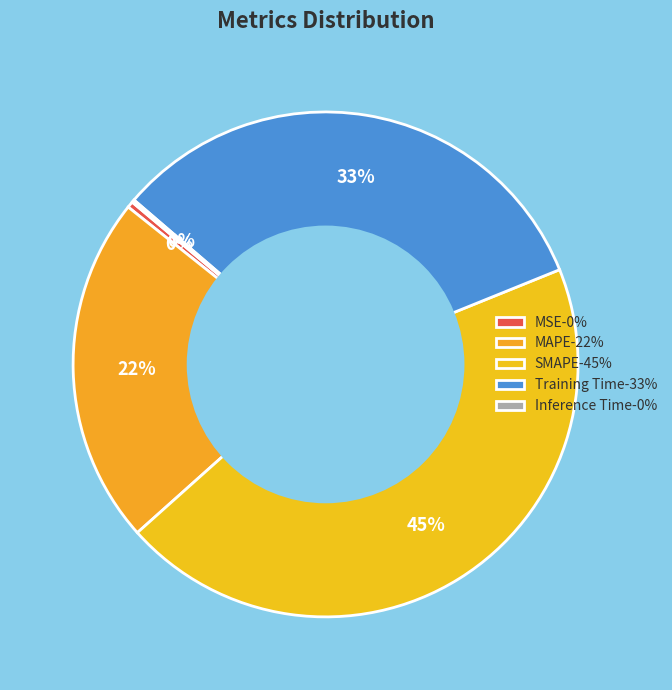

How many segments does this pie chart have?

5